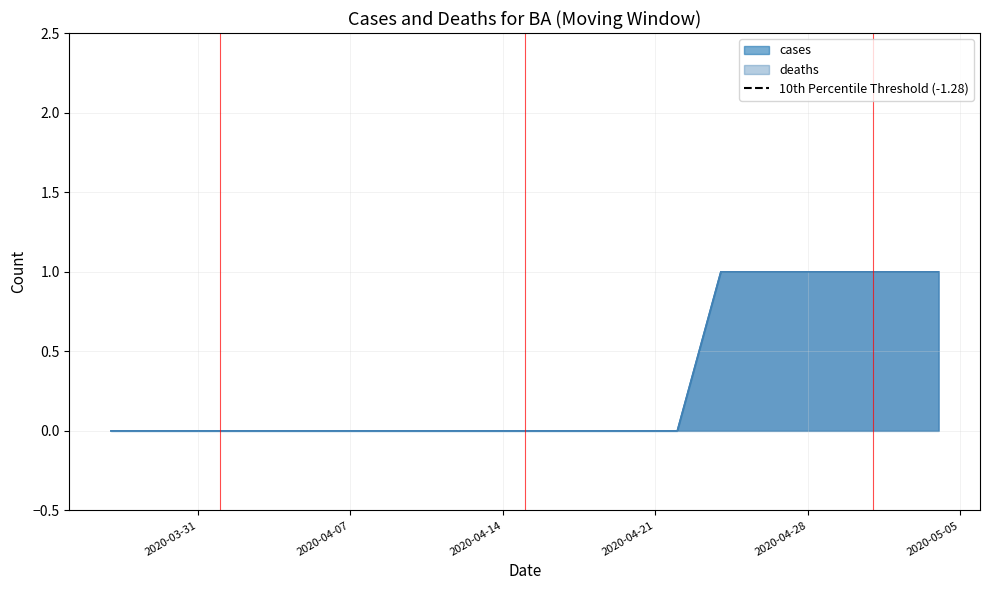

True or false: cases has a value of 1 at 2020-03-29.

False